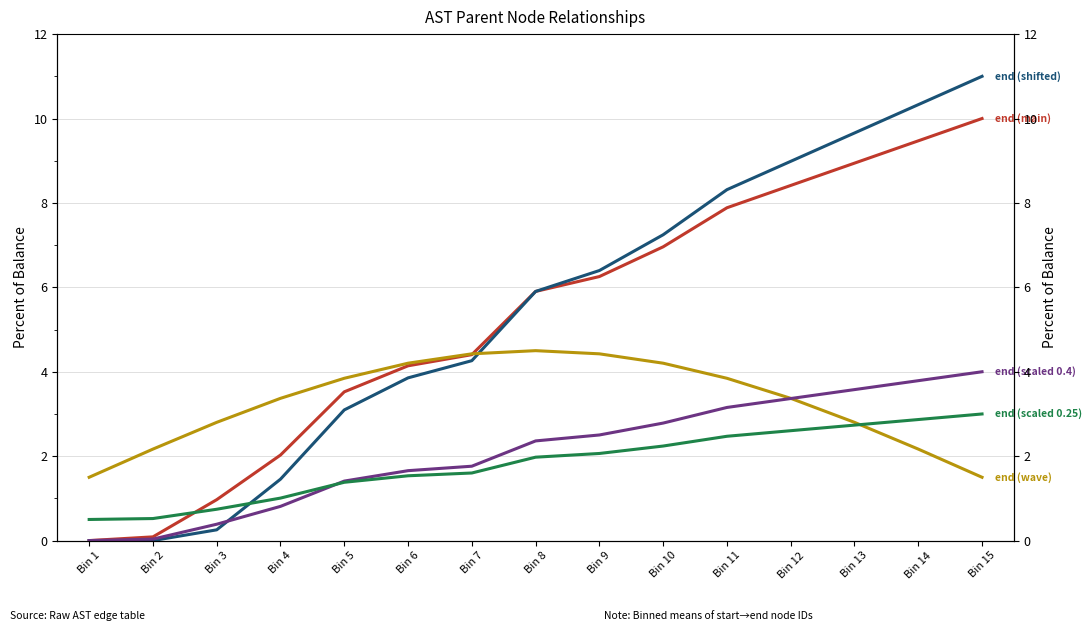

True or false: end (main) and end (scaled 0.25) intersect in this chart.

True